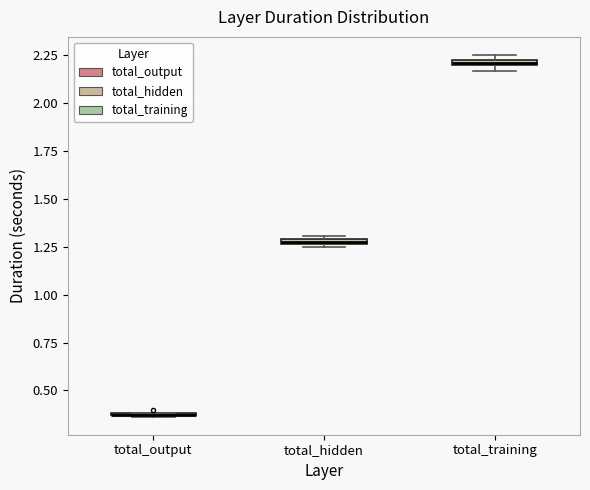

Where is the upper edge of the box for total_training on the y-axis? The values are not printed on the chart, so give them approximately, as read against the axis.

2.25